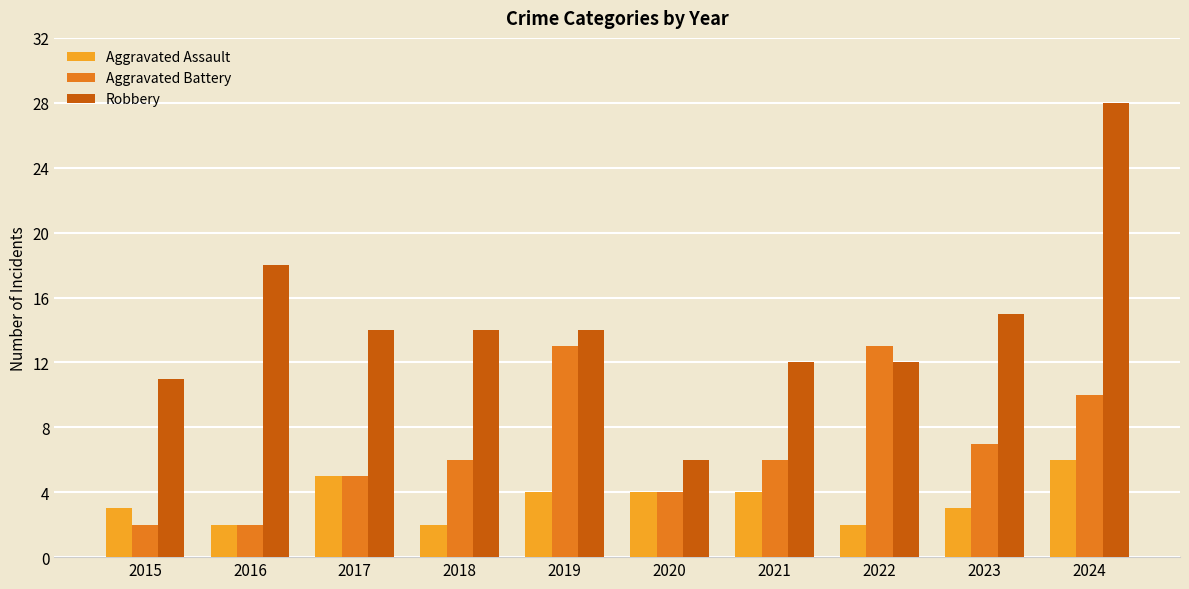

Reading left to right, extract all data points from this chart.

Aggravated Assault: 2015=3	2016=2	2017=5	2018=2	2019=4	2020=4	2021=4	2022=2	2023=3	2024=6
Aggravated Battery: 2015=2	2016=2	2017=5	2018=6	2019=13	2020=4	2021=6	2022=13	2023=7	2024=10
Robbery: 2015=11	2016=18	2017=14	2018=14	2019=14	2020=6	2021=12	2022=12	2023=15	2024=28